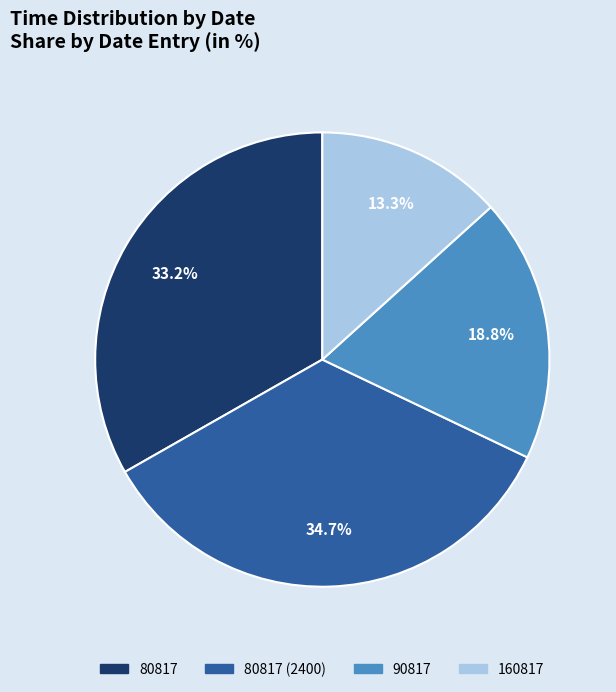

Is there a majority slice in this chart?

No